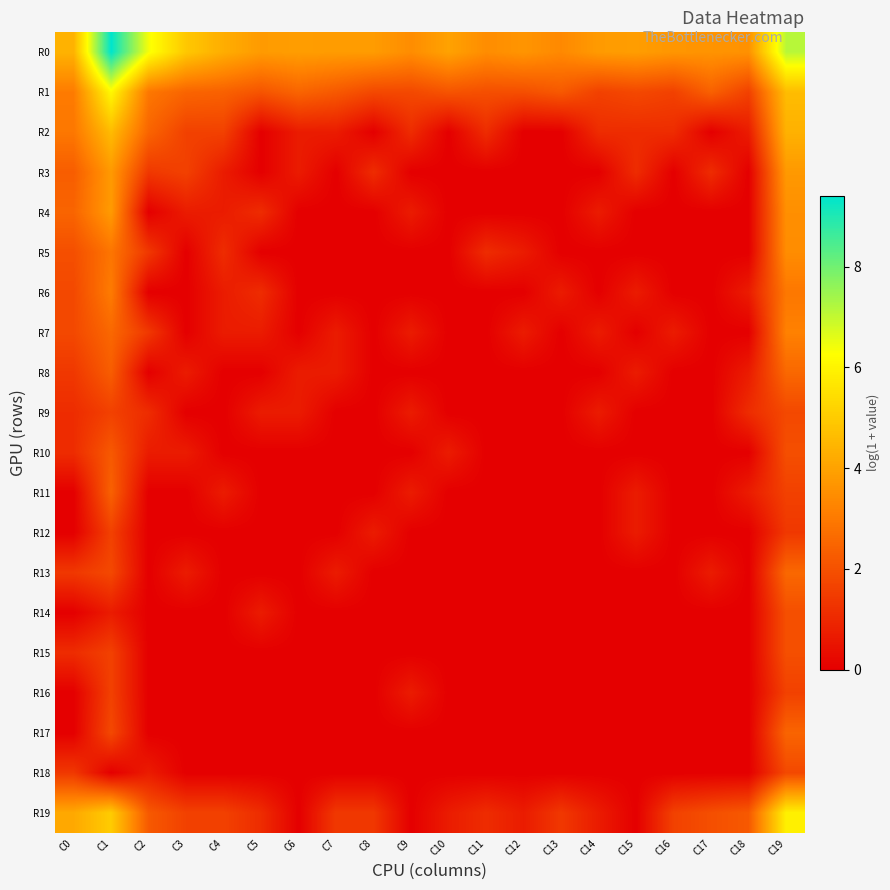

Between C12 and C18, which is larger?

C12